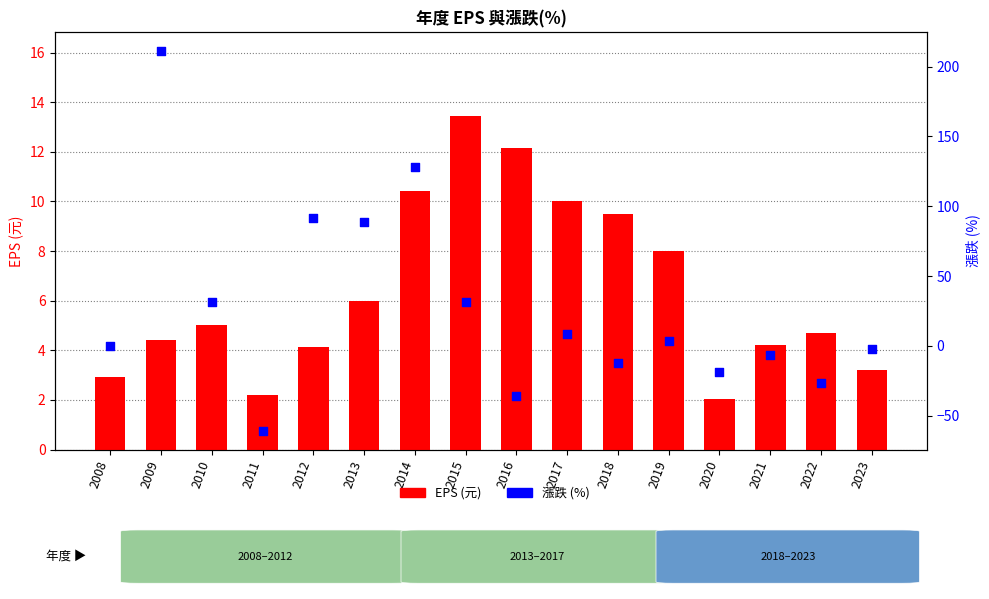

Is the value of EPS (元) at 2018 greater than the value of 漲跌 (%) at 2020?

Yes